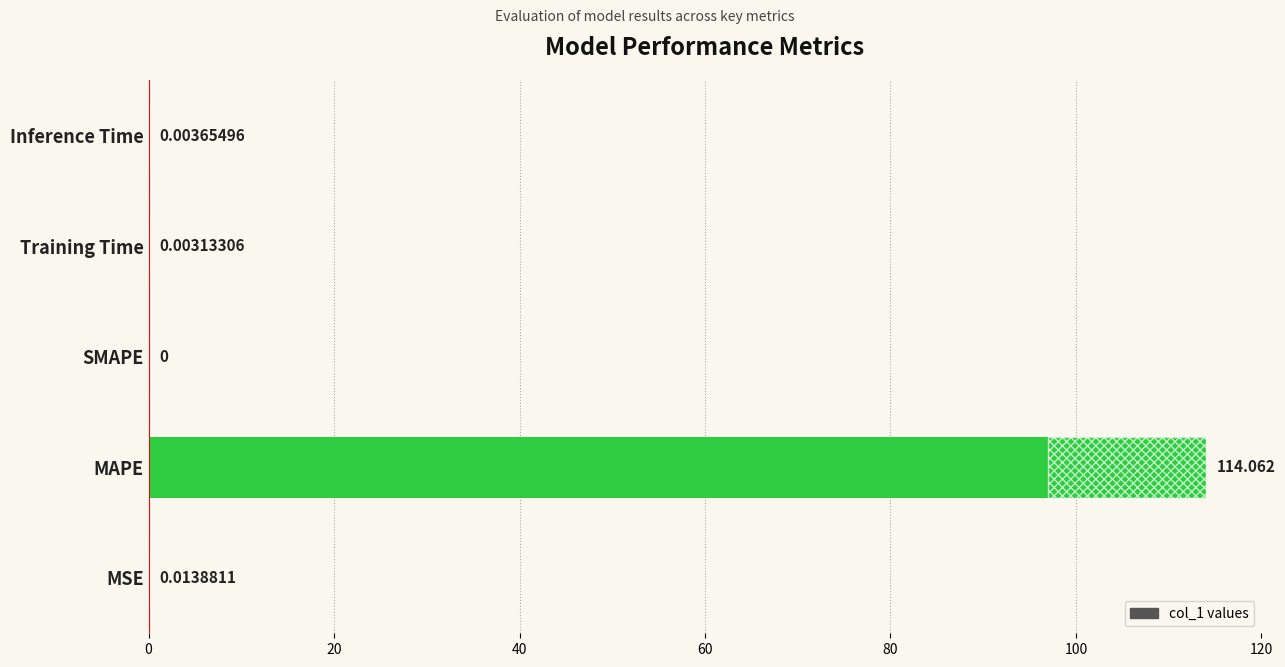

What is the difference between the maximum and second lowest values?

114.1